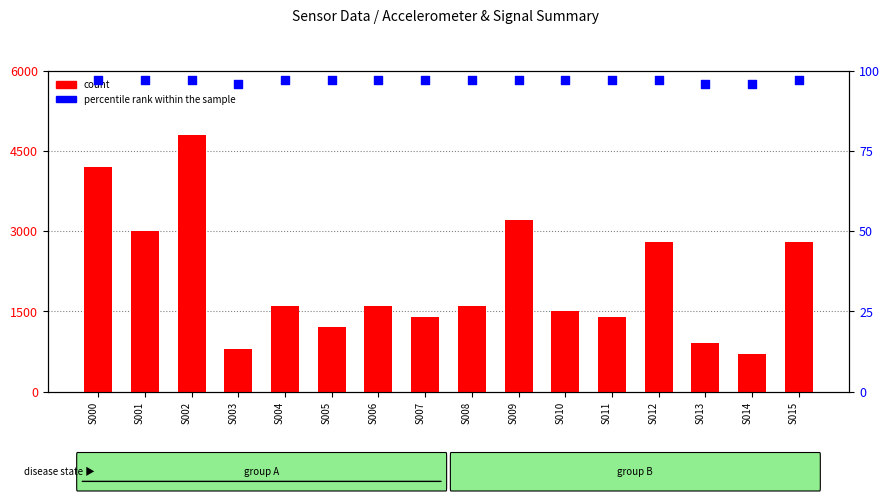

Which series has the largest Y range (max minus min)?

count